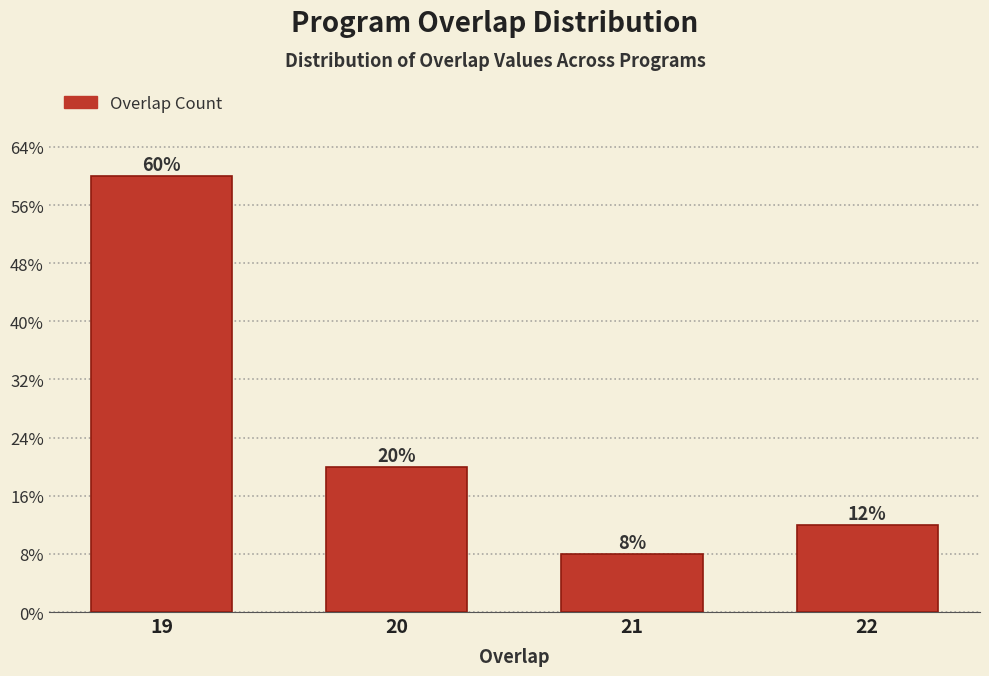

Does the chart contain any negative values?

No